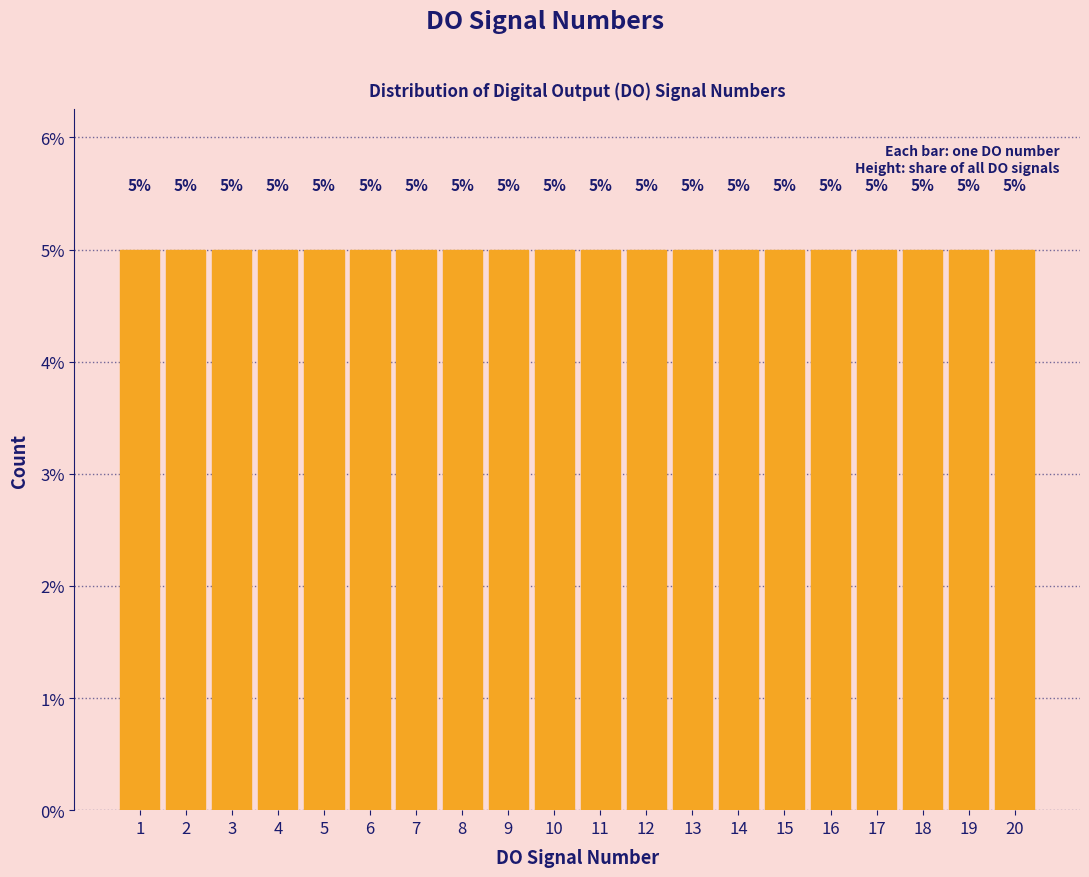

How tall is the bar that spans 17.5 to 18.5 on the x-axis?

5